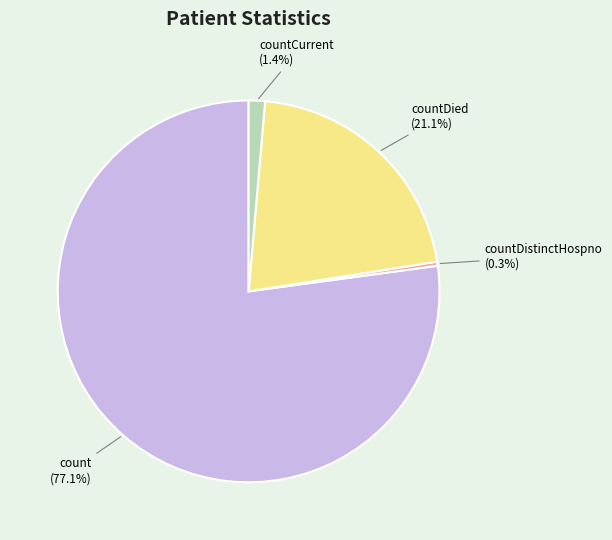

Between countDied (21.1%) and countCurrent (1.4%), which is larger?

countDied (21.1%)